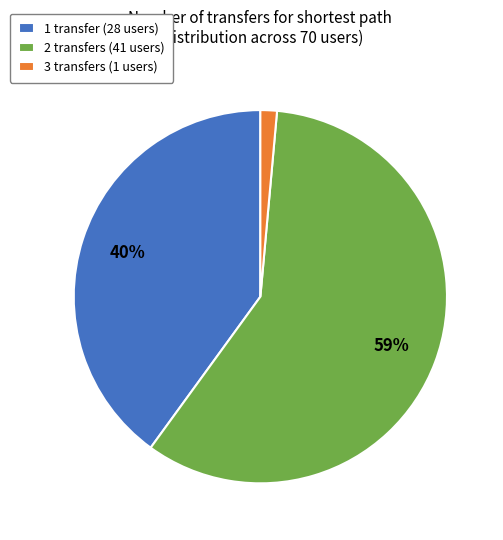

Which has a higher value, 1 transfer (28 users) or 2 transfers (41 users)?

2 transfers (41 users)